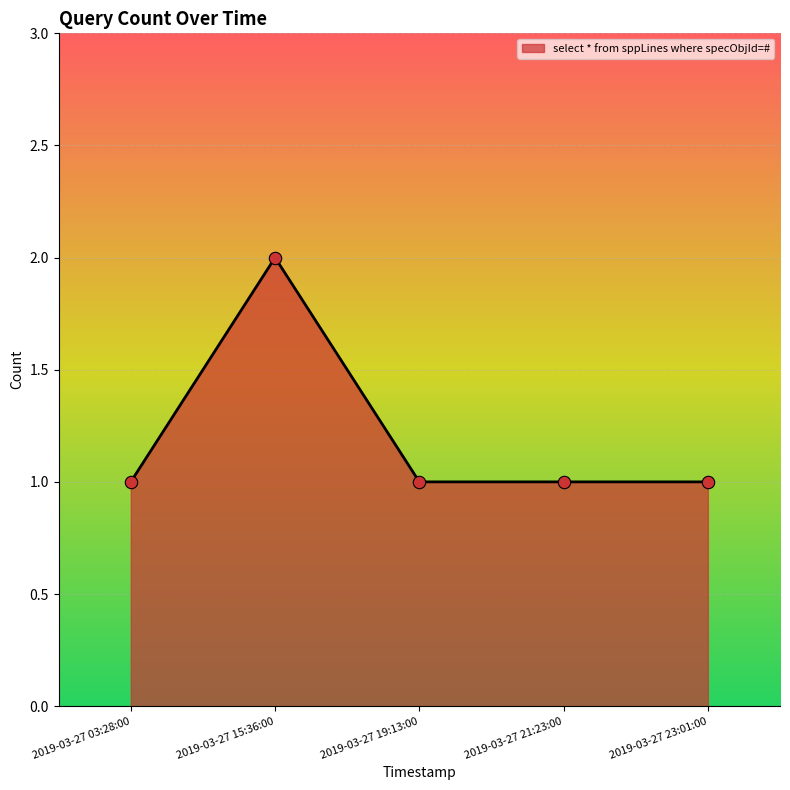

Between 2019-03-27 15:36:00 and 2019-03-27 21:23:00, which is larger?

2019-03-27 15:36:00